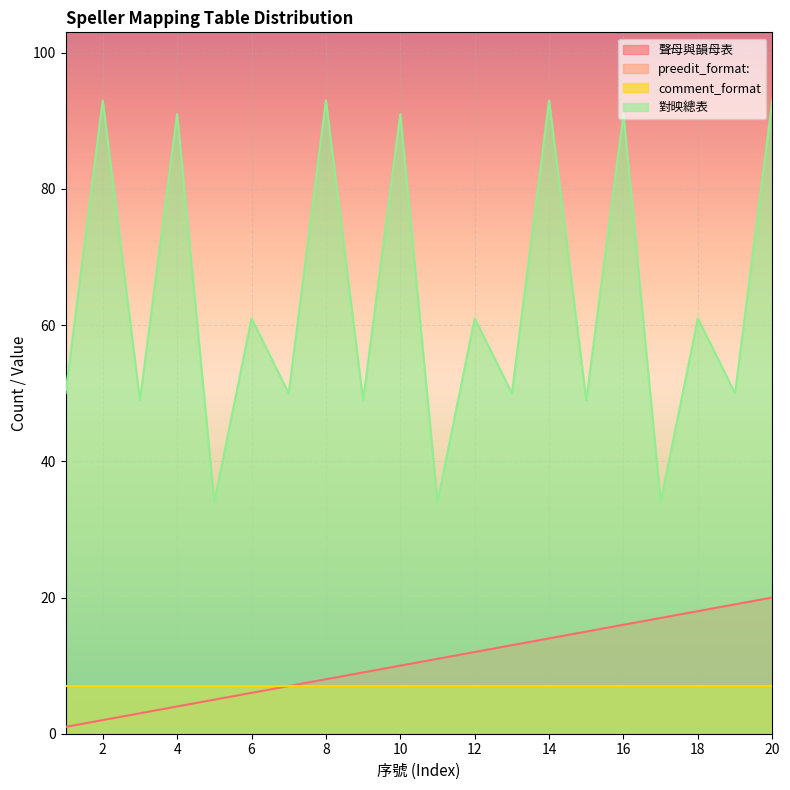

Which category has the lowest value in the 聲母與韻母表 series?

1